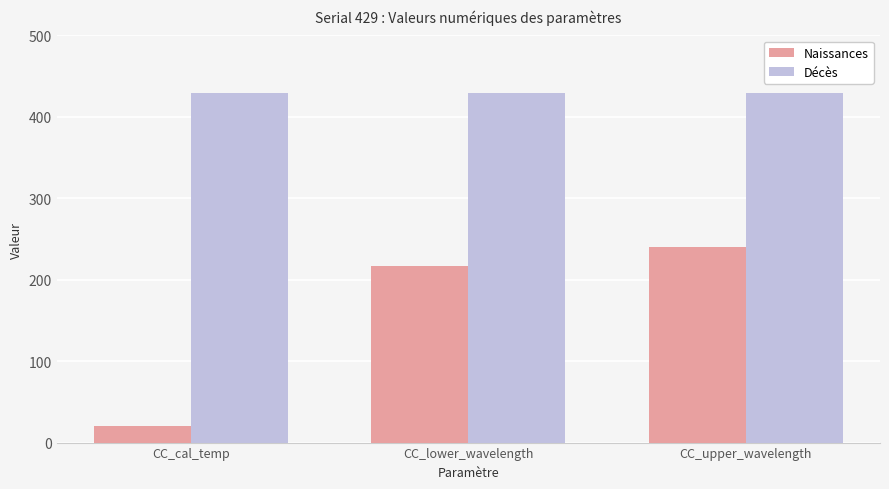

How many data points does each series have?

3